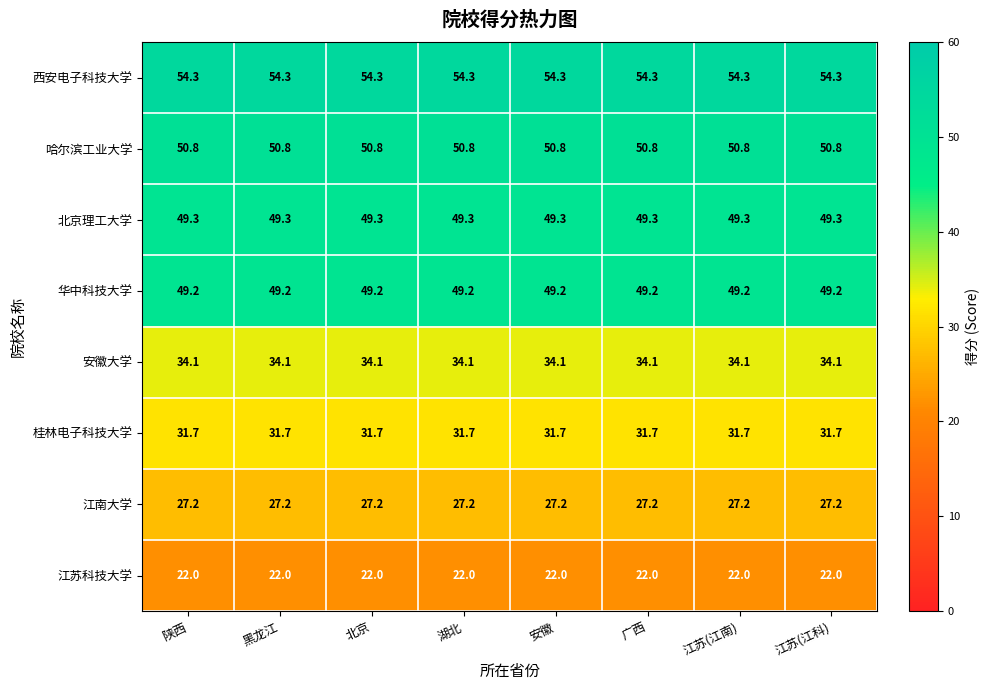

What is the average value of the 江南大学 series?

27.2